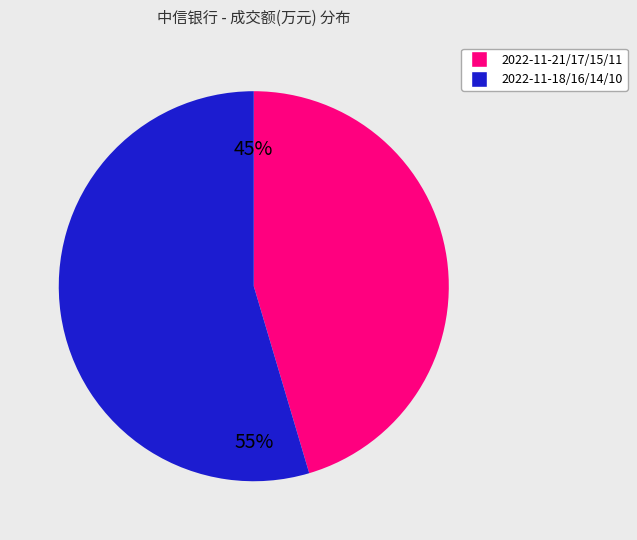

Is there any slice that represents more than half of the pie?

Yes